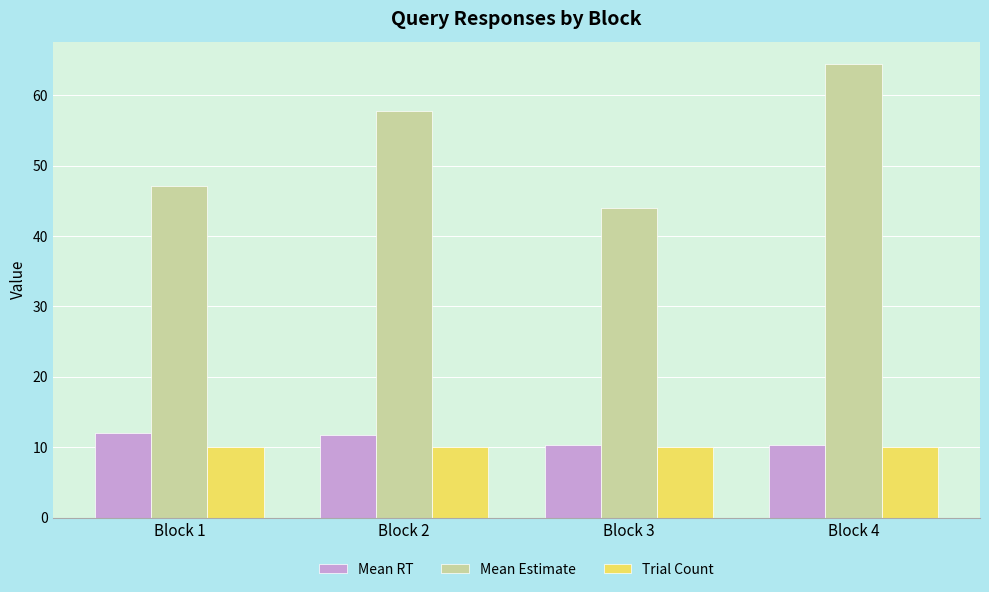

Where is Mean Estimate nearest to the value 54?

Block 2